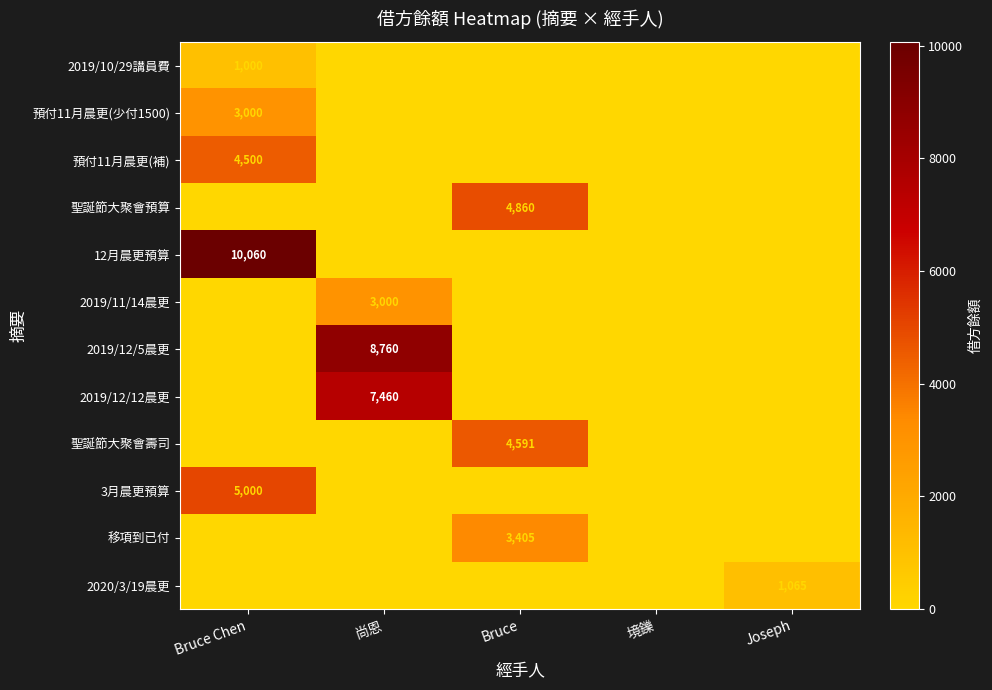

The 移項到已付 series shows 1783 at Bruce. True or false?

False